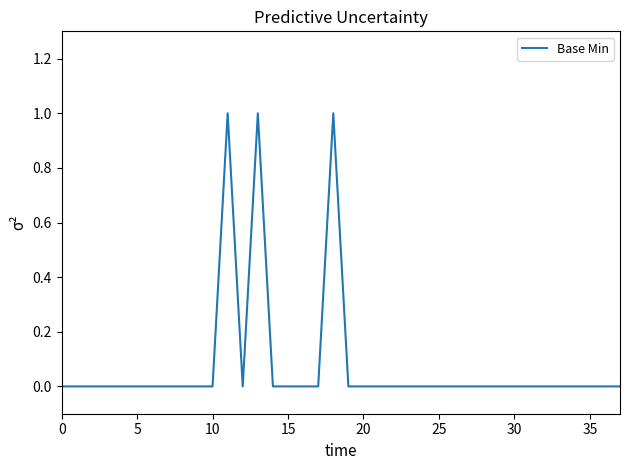

How many lines are shown in the chart?

1